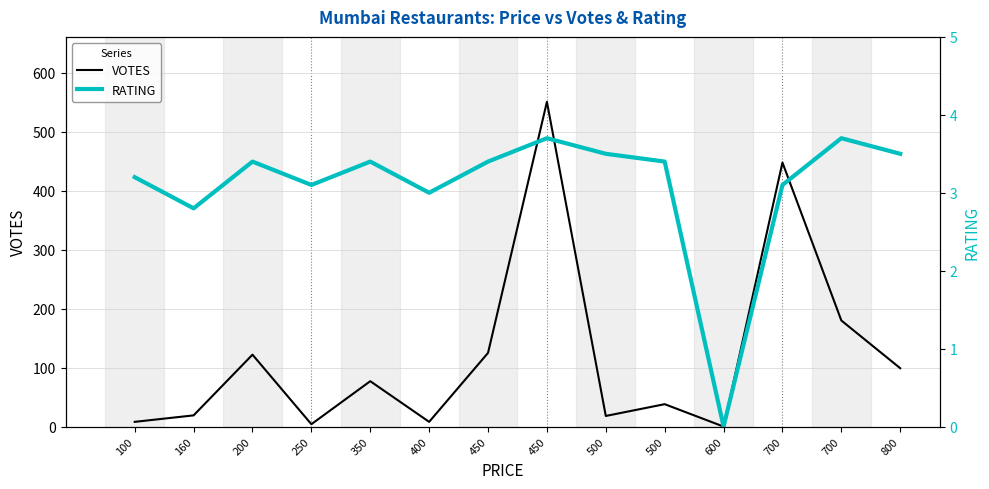

How many values in the VOTES series exceed 77?

6